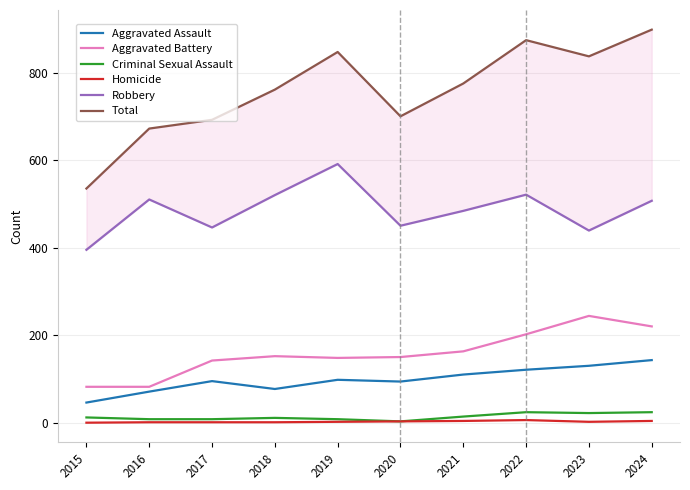

Is it true that Aggravated Assault equals 77 at 2018?

True